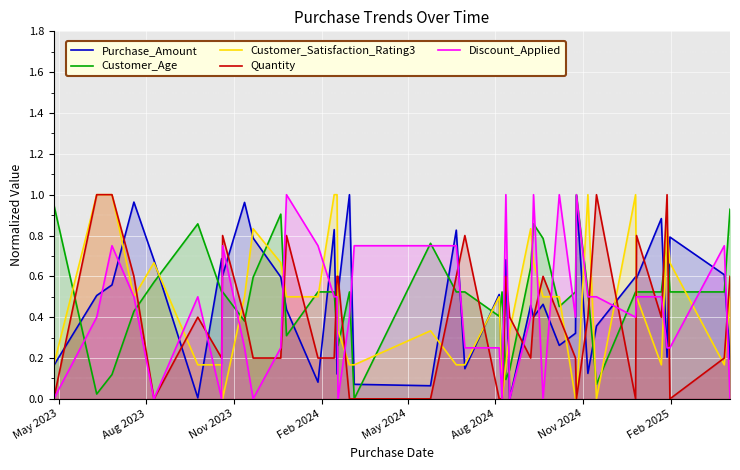

True or false: Quantity has a value of 0.1 at 9.

False